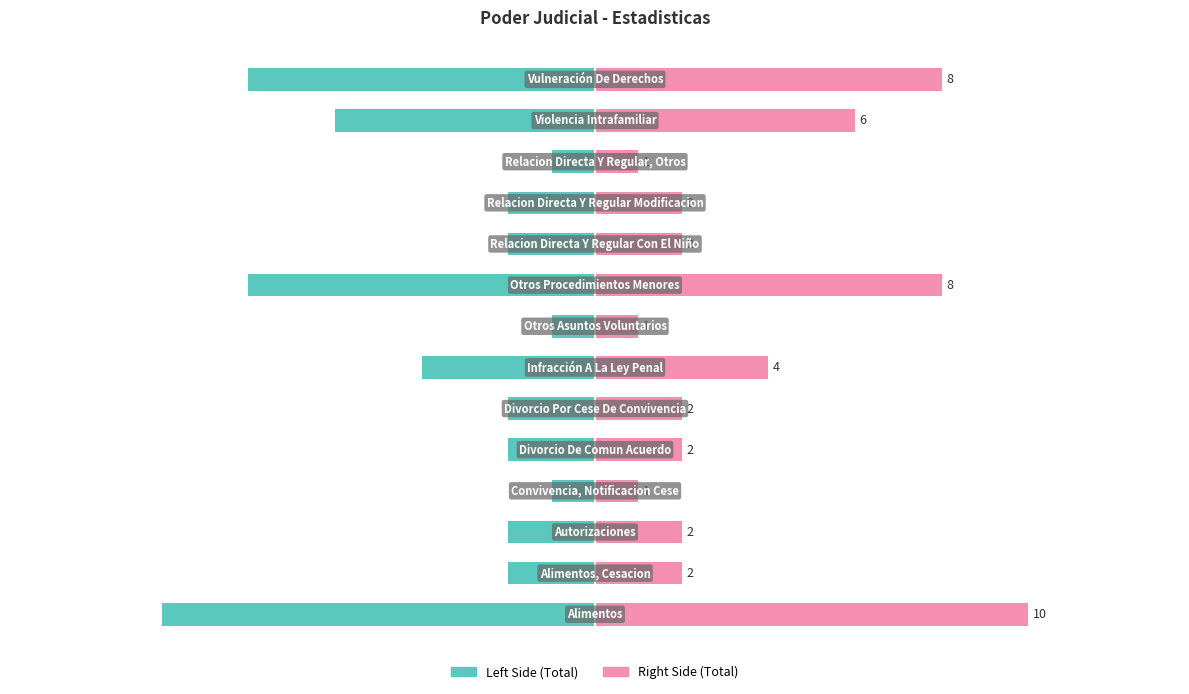

Rank the series by their average value, from highest to lowest.

Right (Total), Left (Total)